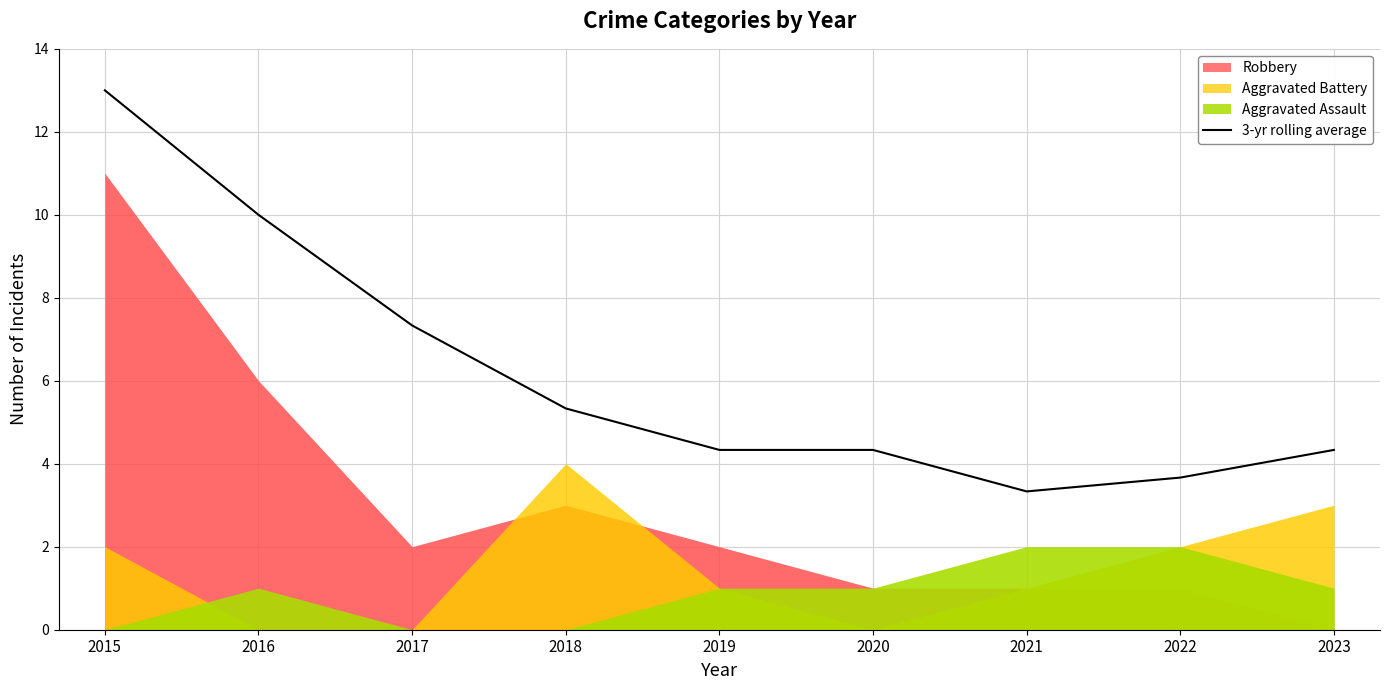

List the labels in order of value, smallest first.

2021, 2022, 2019, 2020, 2023, 2018, 2017, 2016, 2015